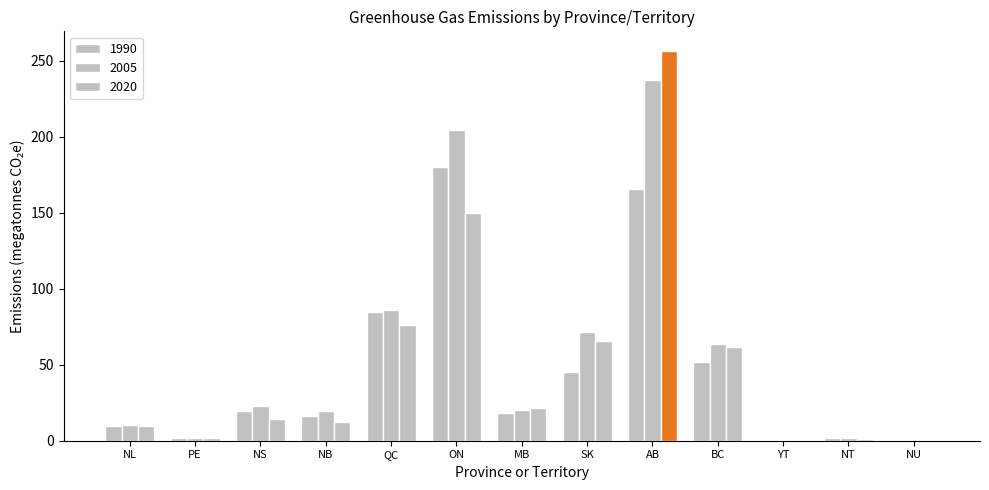

Reading left to right, list all the values displayed in this chart.

1990: NL=9.6	PE=1.8	NS=19.5	NB=16.2	QC=84.5	ON=180.0	MB=18.3	SK=45.1	AB=165.6	BC=51.7	YT=0.6	NT=1.8	NU=0.0
2005: NL=10.5	PE=1.9	NS=23.0	NB=19.8	QC=86.3	ON=204.4	MB=20.5	SK=71.3	AB=237.1	BC=63.6	YT=0.6	NT=1.7	NU=0.6
2020: NL=9.5	PE=1.6	NS=14.6	NB=12.4	QC=76.2	ON=149.6	MB=21.7	SK=65.9	AB=256.5	BC=61.7	YT=0.6	NT=1.4	NU=0.6